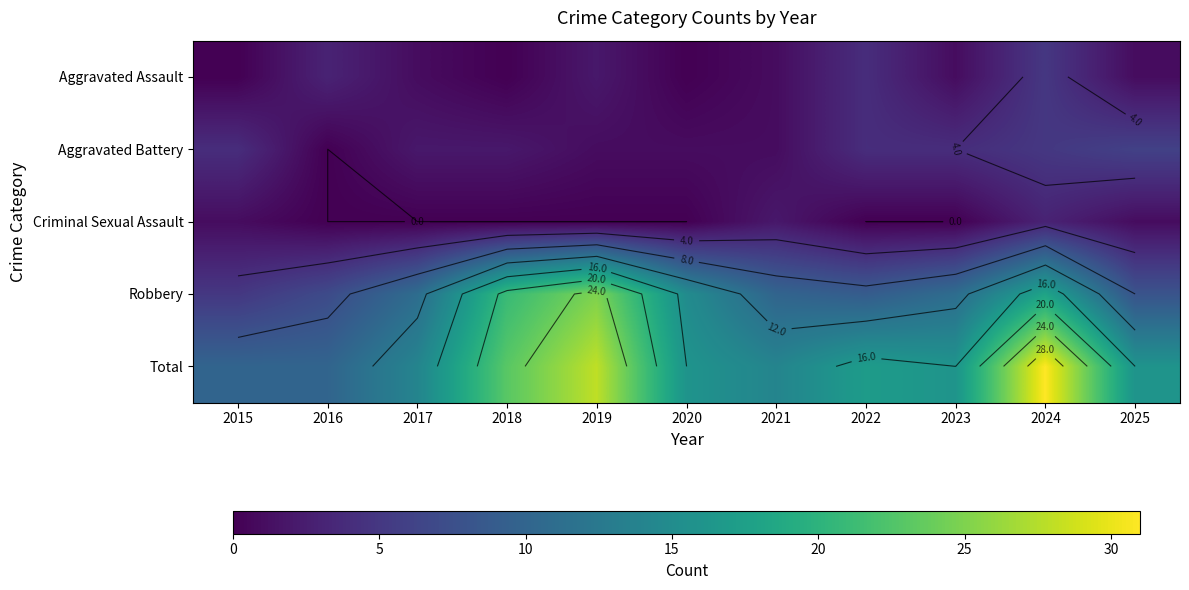

What is the spread (max minus min) of values at 2019?

28